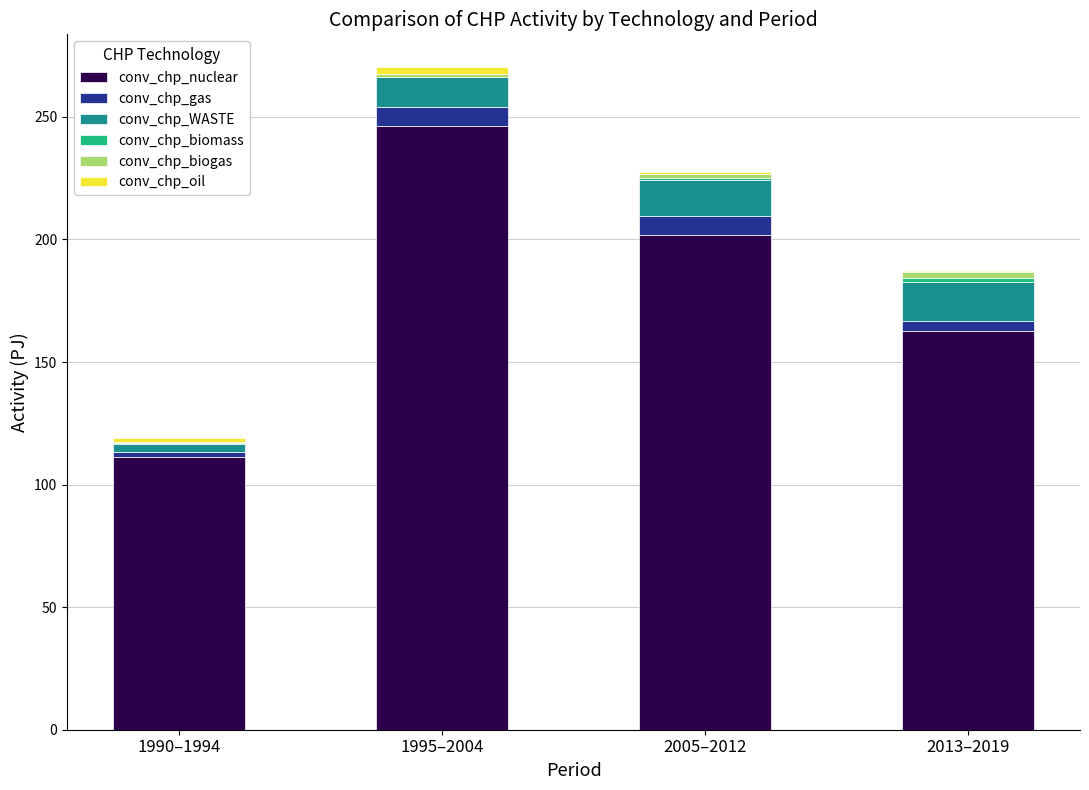

Is it true that conv_chp_nuclear equals 172.0 at 1995–2004?

False